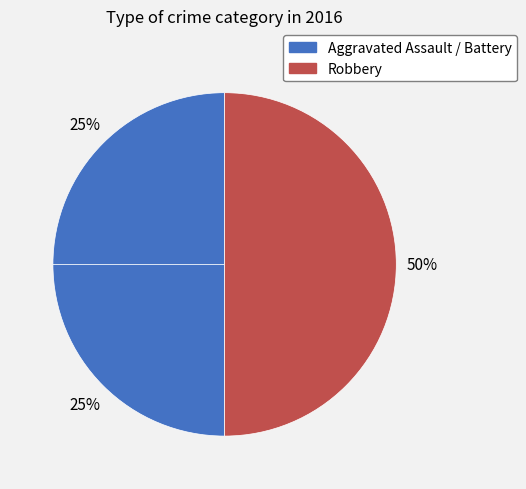

Does any single category account for the majority?

No